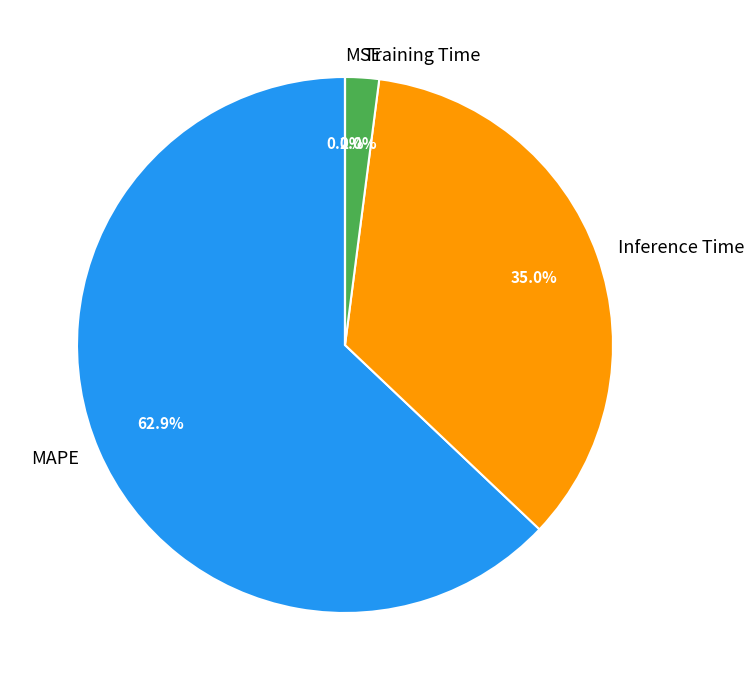

To the nearest percent, what is the difference between the largest and smallest slice percentages?

63%